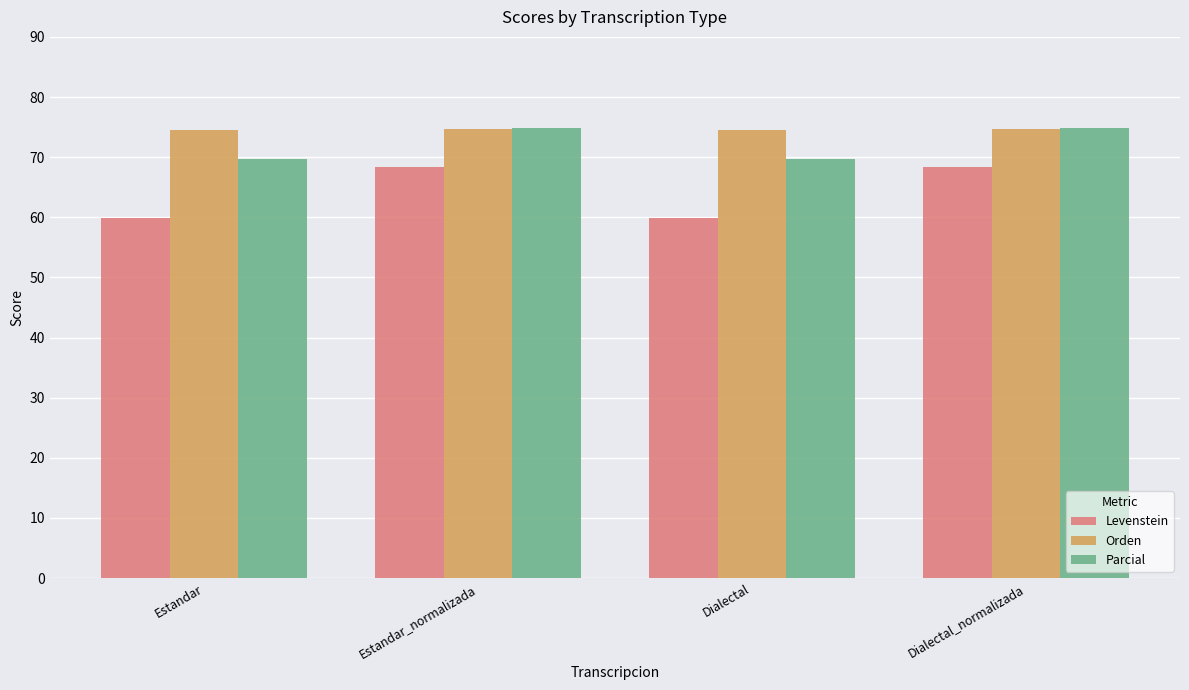

What is the total value across all series at Dialectal_normalizada?

217.8